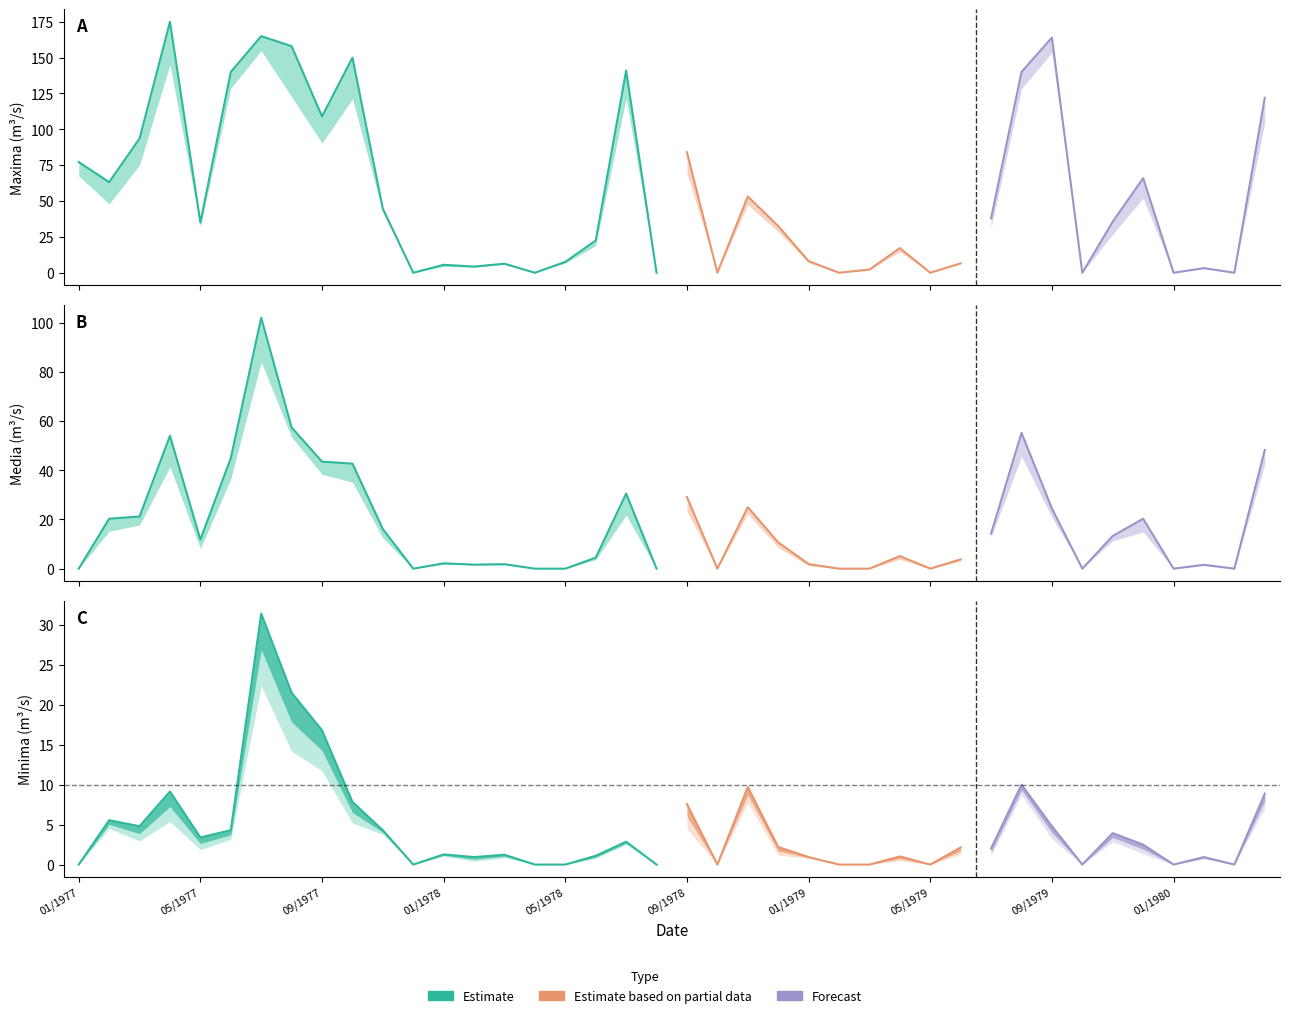

Is this an area chart (filled region under the line)?

No